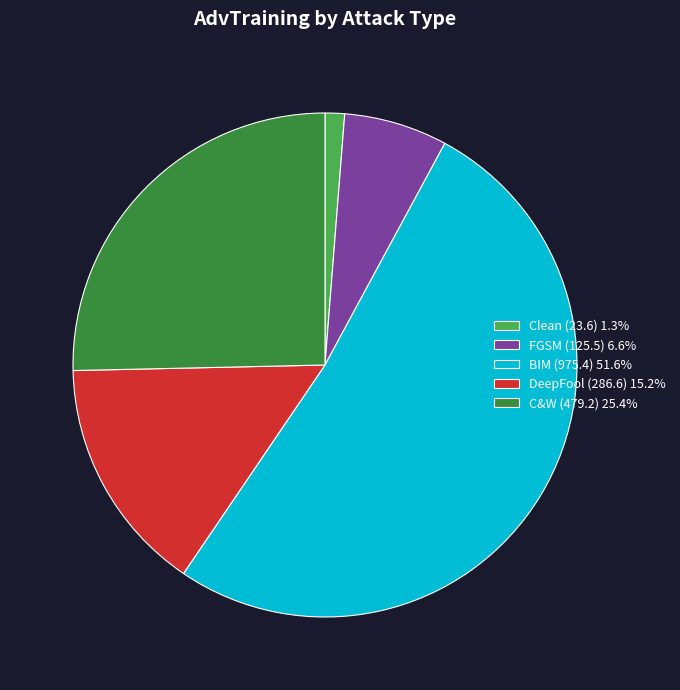

Rank the categories by value from highest to lowest.

BIM, C&W, DeepFool, FGSM, Clean